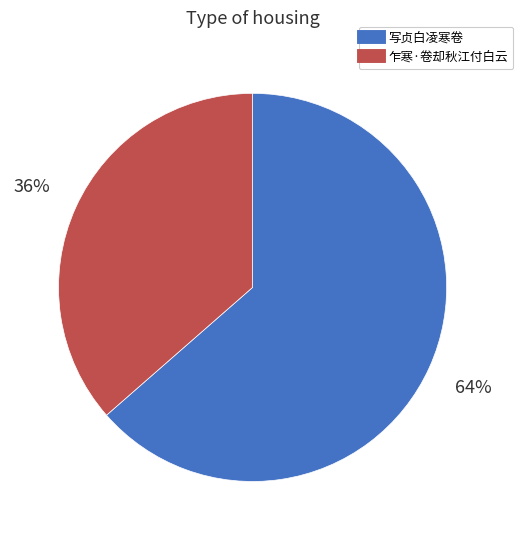

Is there a majority slice in this chart?

Yes